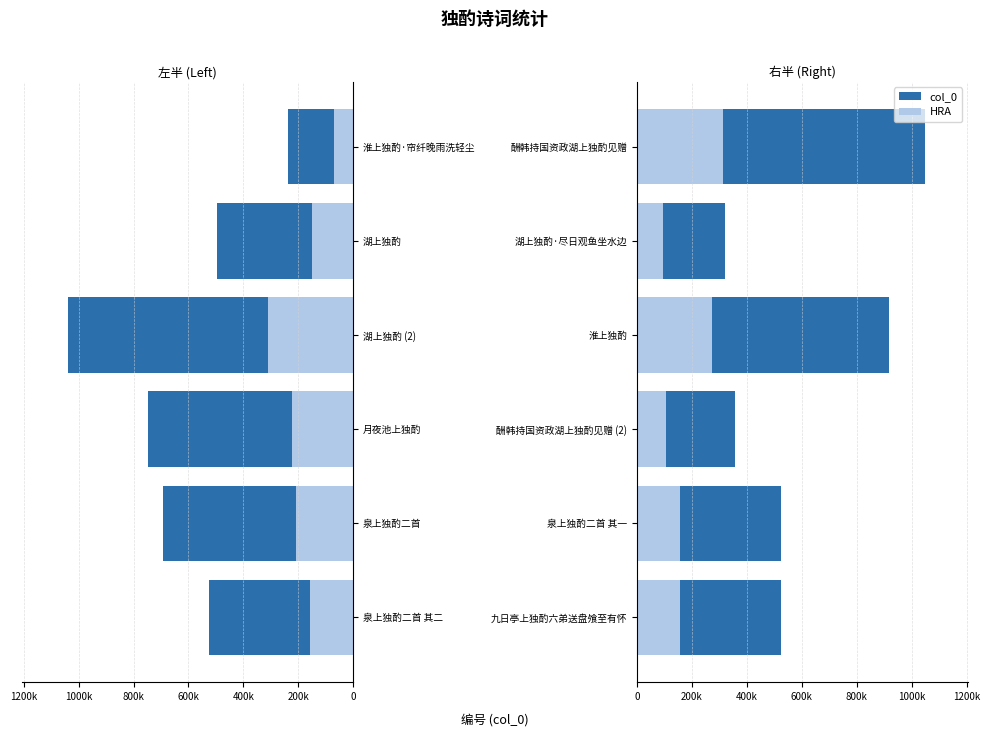

Between 200k and 400k, which series saw the biggest shift?

col_0 (右半)